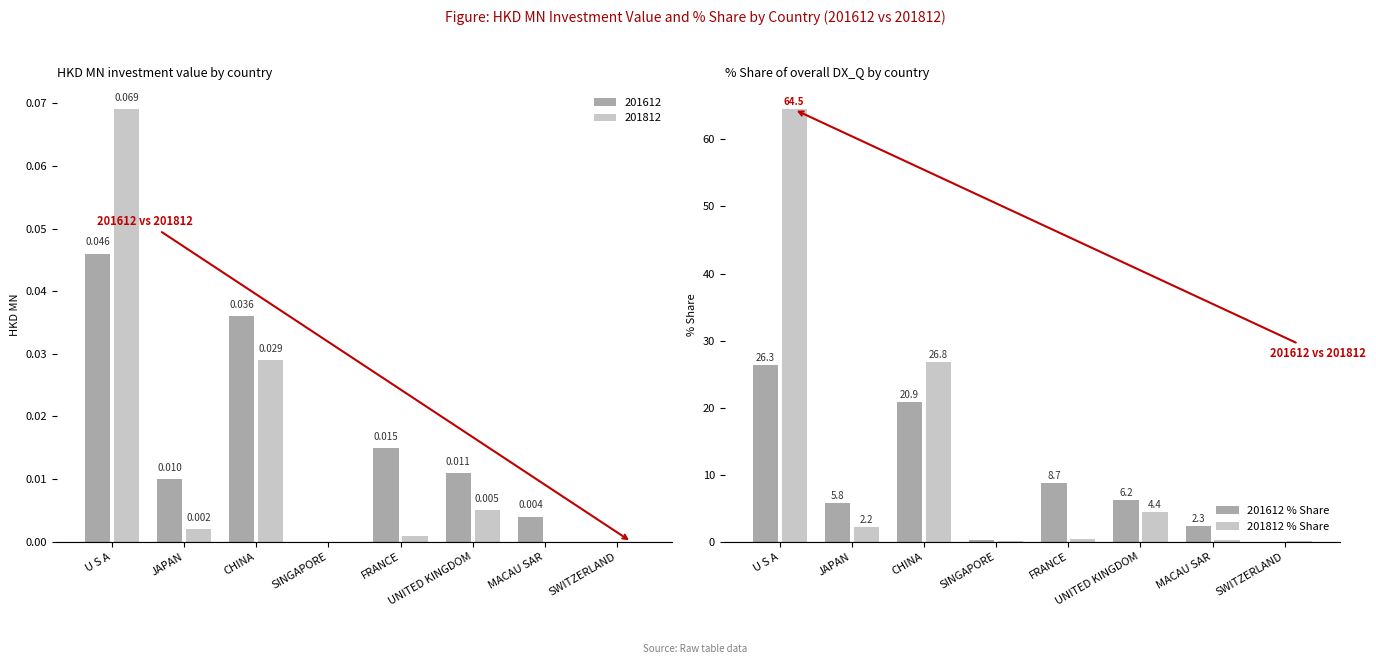

Between CHINA and U S A, which is larger?

U S A